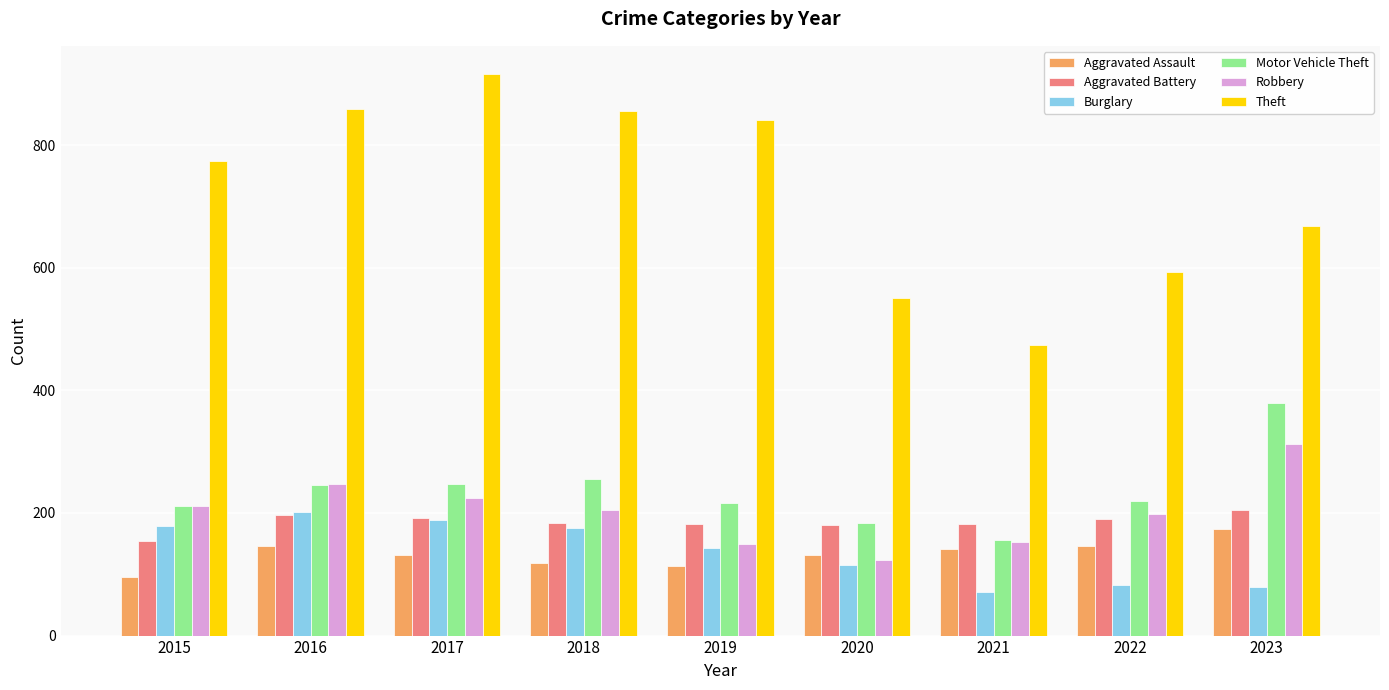

Read the Aggravated Assault value at 2021.

142